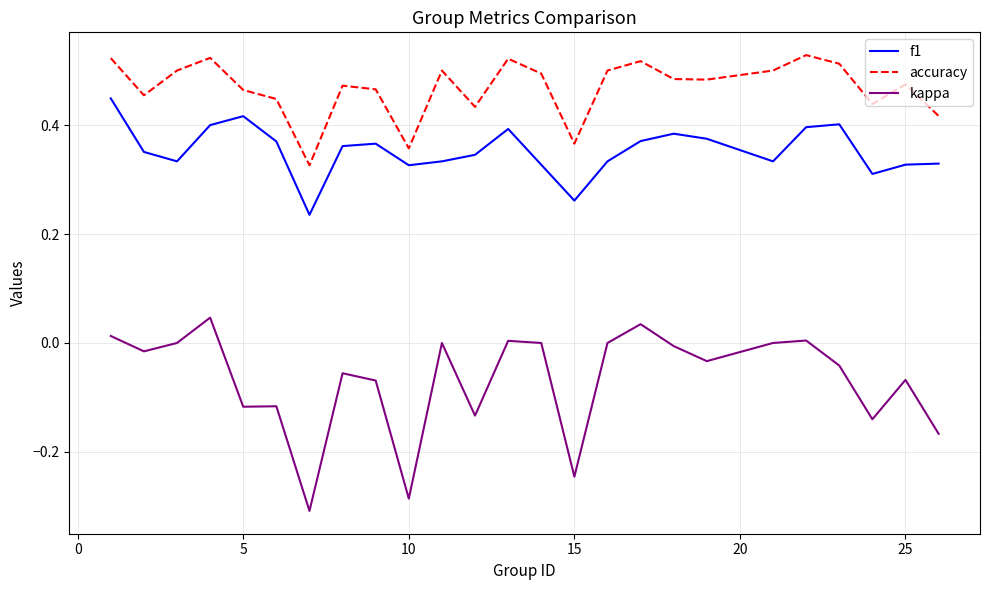

True or false: f1 and accuracy intersect in this chart.

False